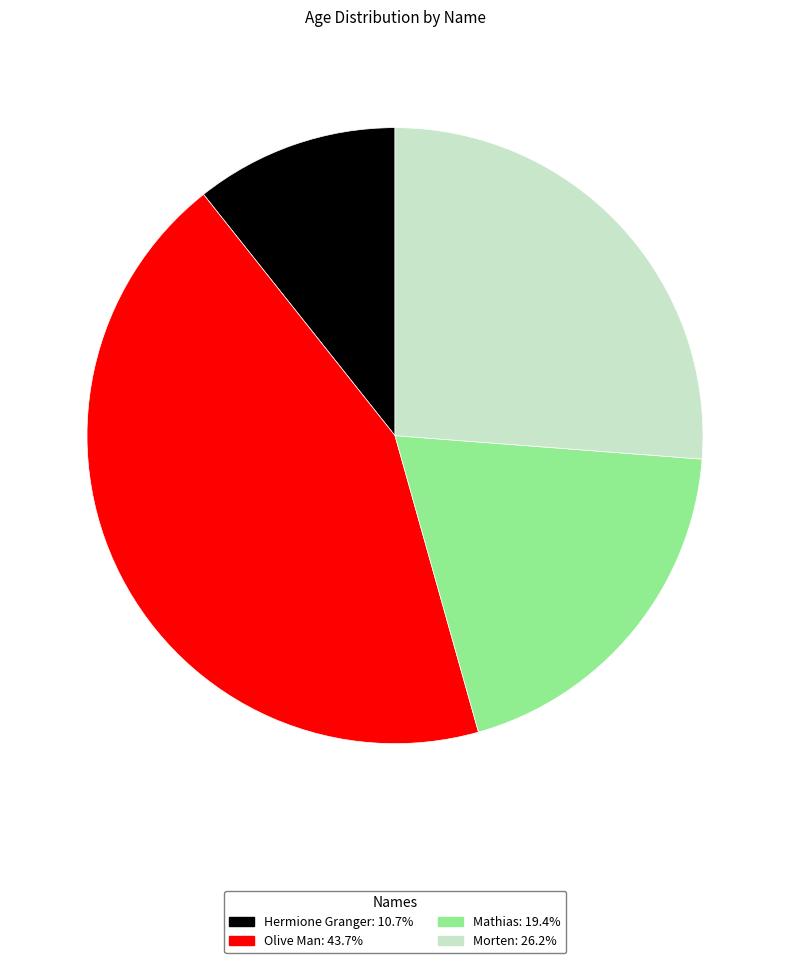

Is there any slice that represents more than half of the pie?

No